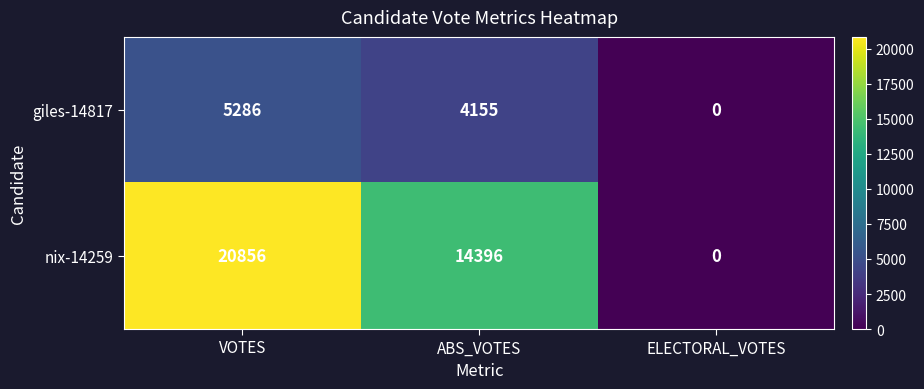

Which series has the largest range (max minus min)?

nix-14259